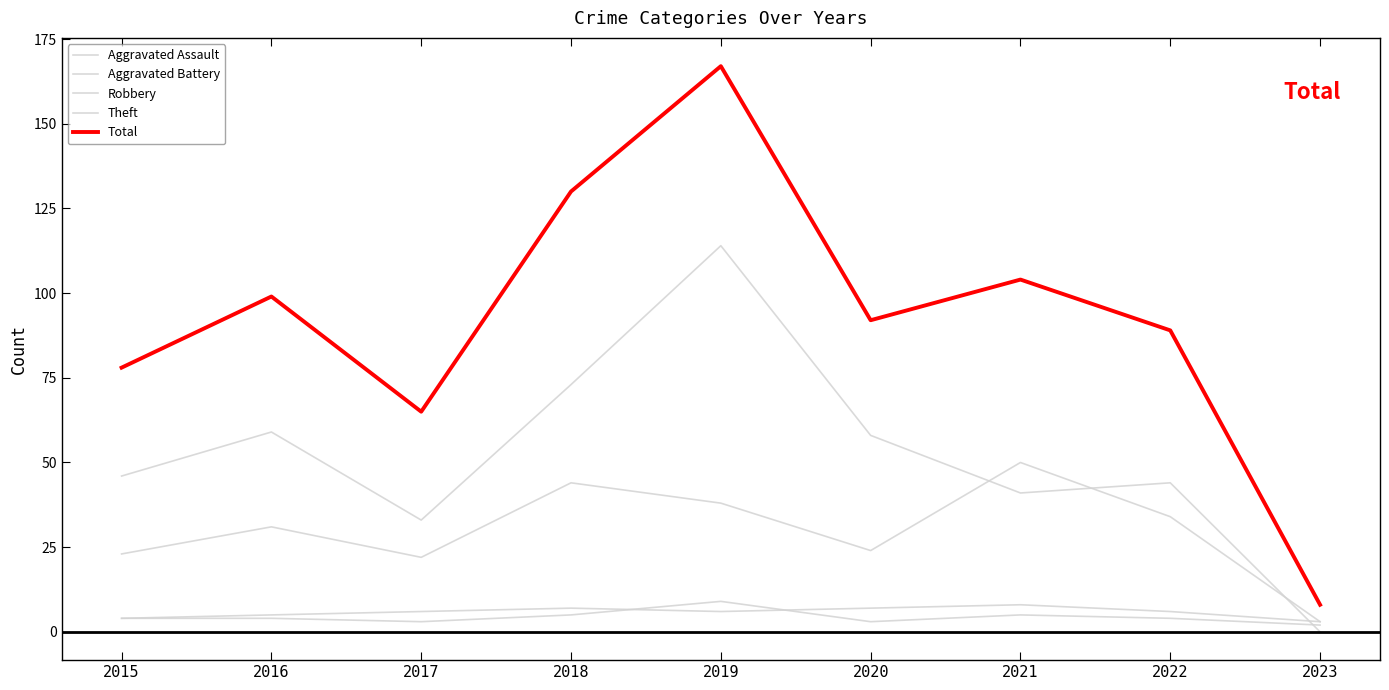

Between 2018 and 2020, which series saw the biggest shift?

Total